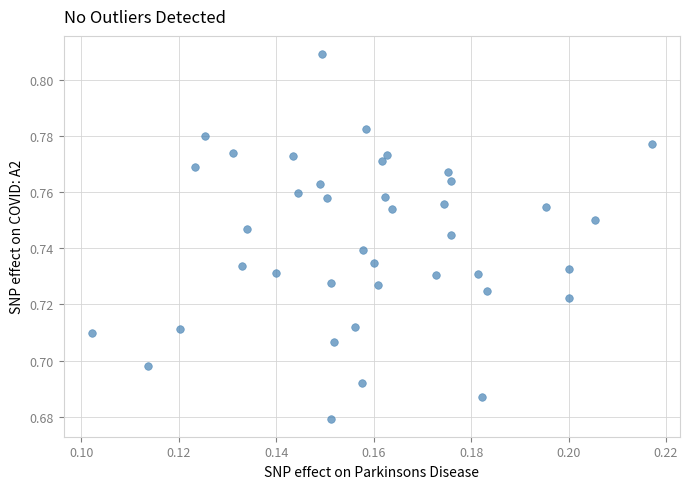

How many data points are displayed?

40